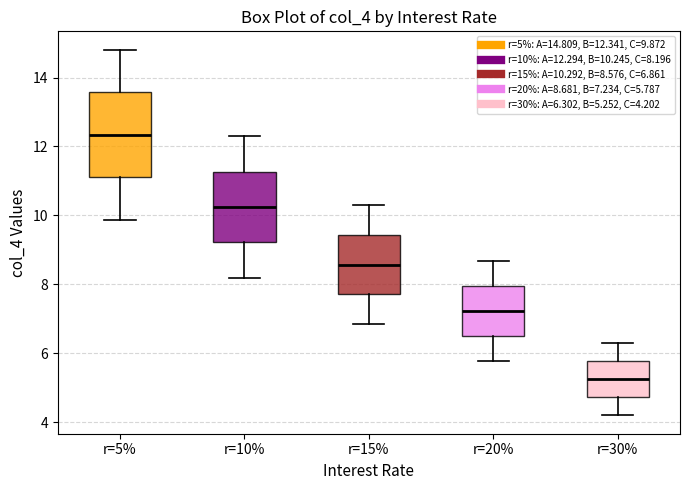

Reading left to right, read every box against the y-axis: the position of its median line, the range the box covers, and the ends of its whiskers. The values are not printed on the chart, so give them approximately, as read against the axis.

r=5%: median 12.4, box 11.2 to 13.6, whiskers 9.8 to 14.8
r=10%: median 10.2, box 9.2 to 11.2, whiskers 8.2 to 12.2
r=15%: median 8.6, box 7.8 to 9.4, whiskers 6.8 to 10.2
r=20%: median 7.2, box 6.6 to 8.0, whiskers 5.8 to 8.6
r=30%: median 5.2, box 4.8 to 5.8, whiskers 4.2 to 6.4